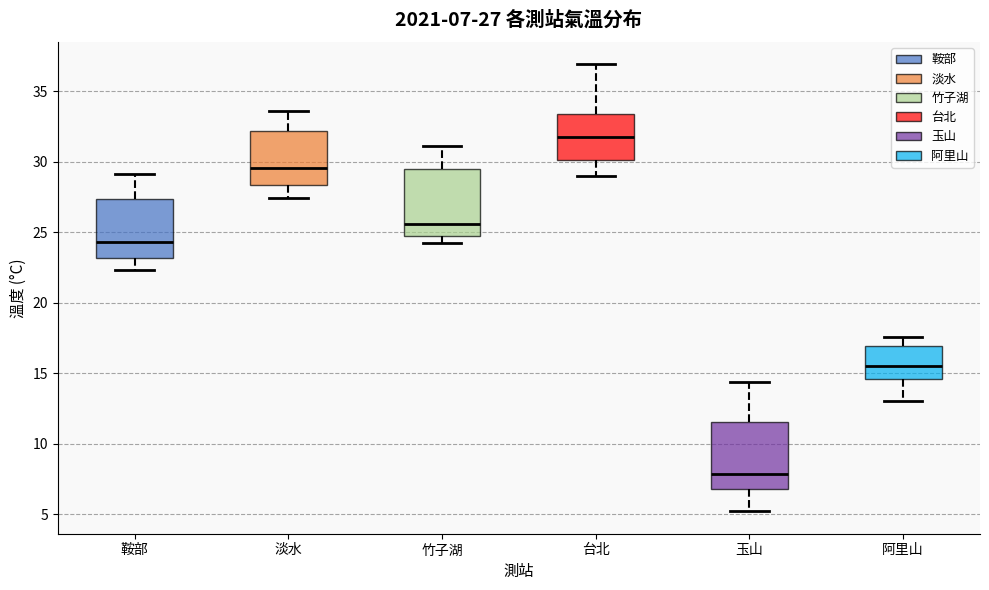

Which box's median line is the highest?

台北